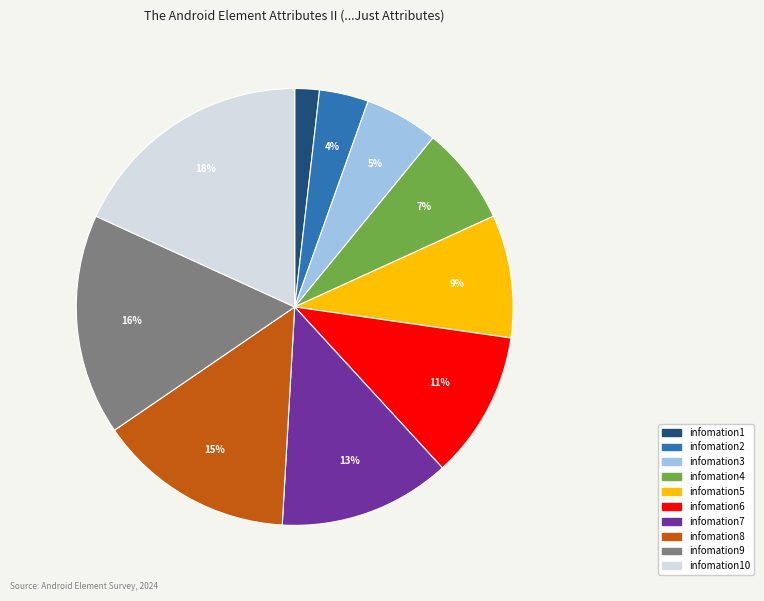

To the nearest percent, what percentage of the pie is infomation2?

4%